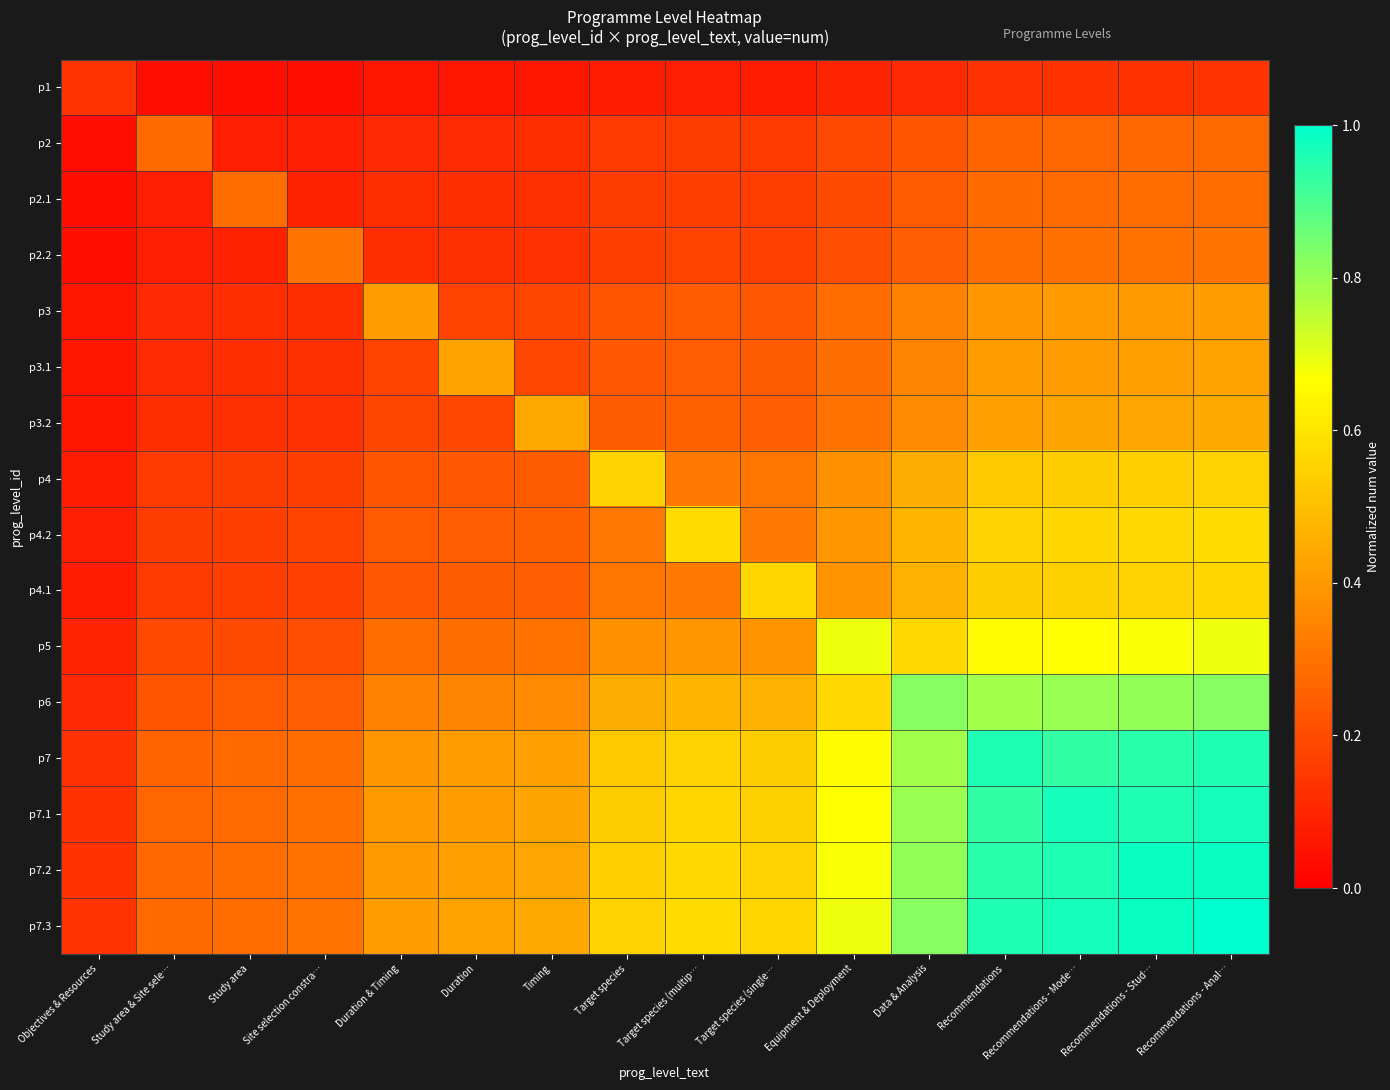

What is the total value across all series at Study area & Site sele…?

2.8